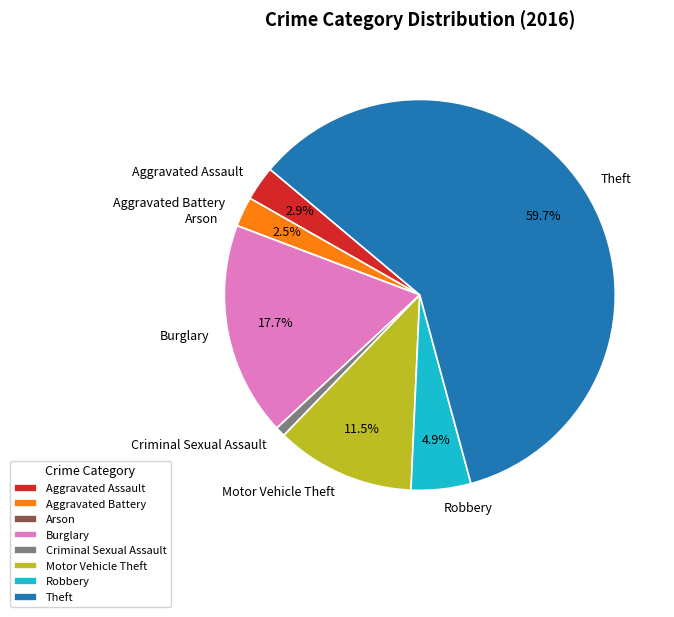

Which slice is the largest?

Theft